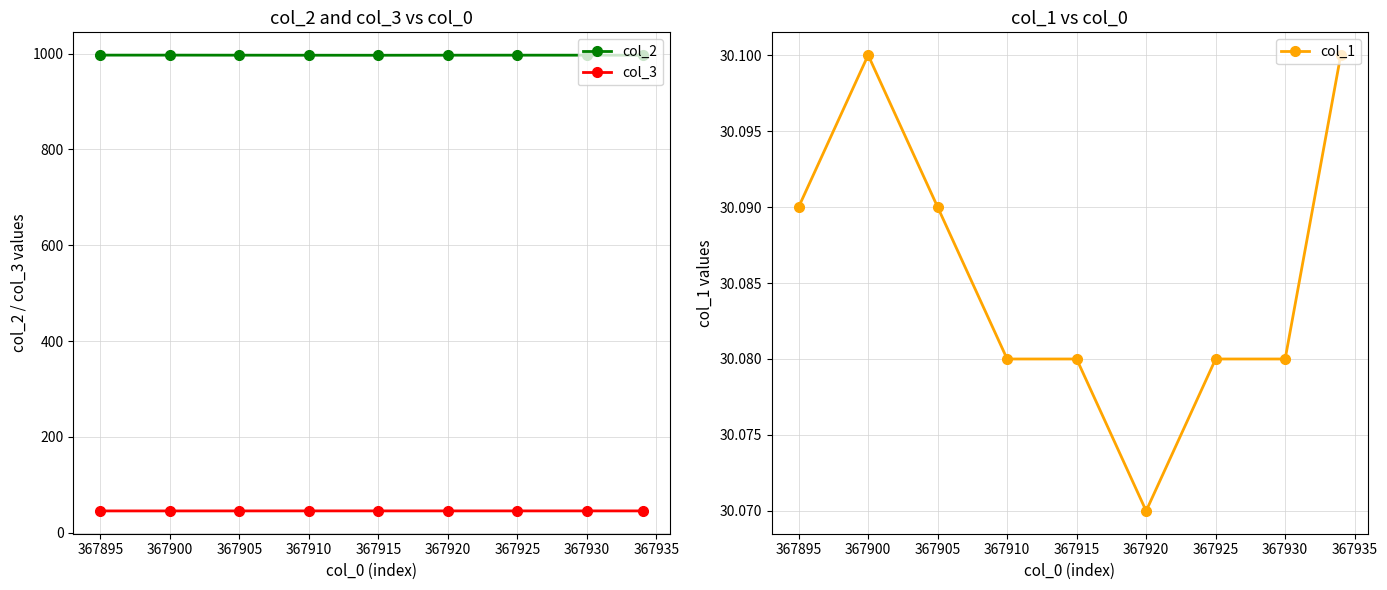

The col_2 series shows 1380.6 at 367920. True or false?

False